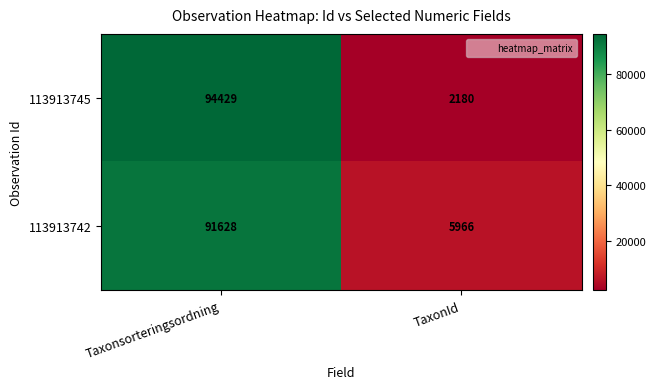

What is the approximate value of 113913745 at TaxonId?

2180